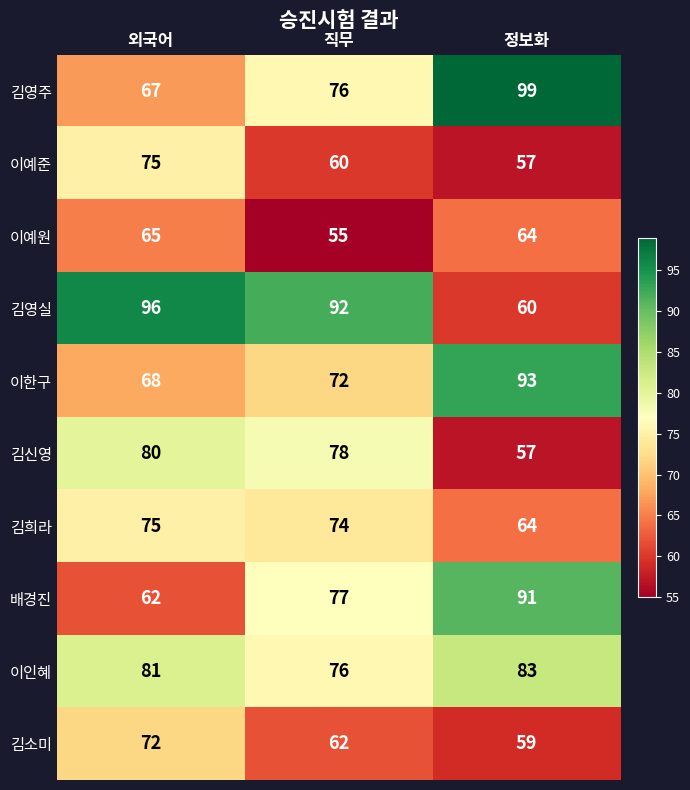

How many categories are shown in the chart?

3